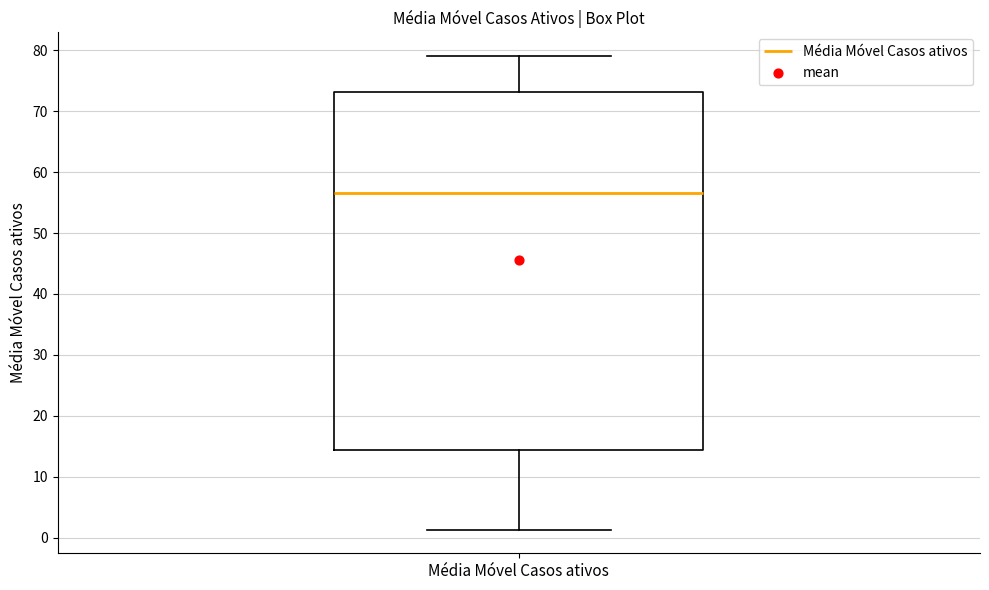

Where is the upper edge of the box for Média Móvel Casos ativos on the y-axis? The values are not printed on the chart, so give them approximately, as read against the axis.

73